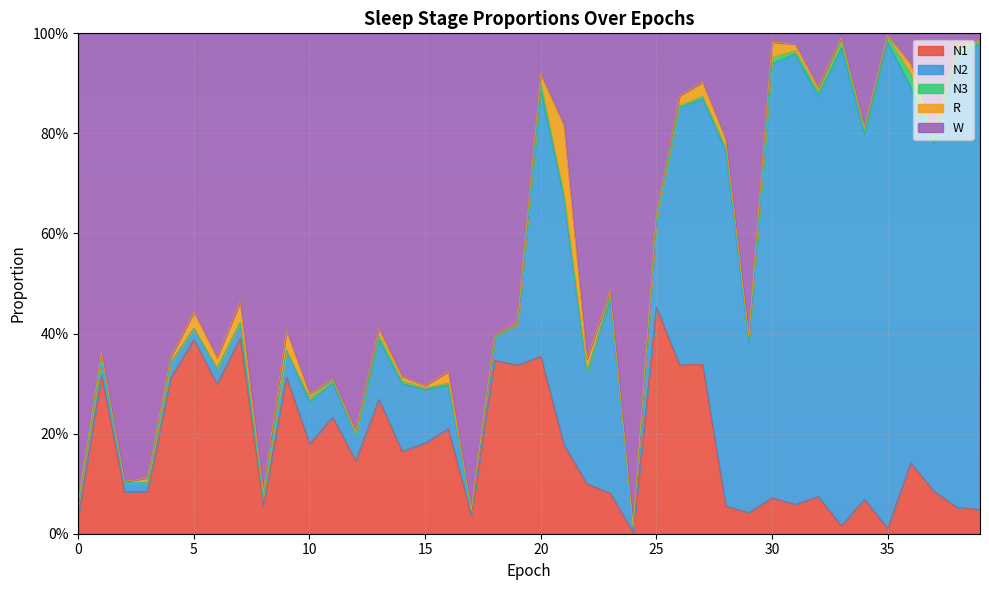

Between 25 and 8, which is larger?

25